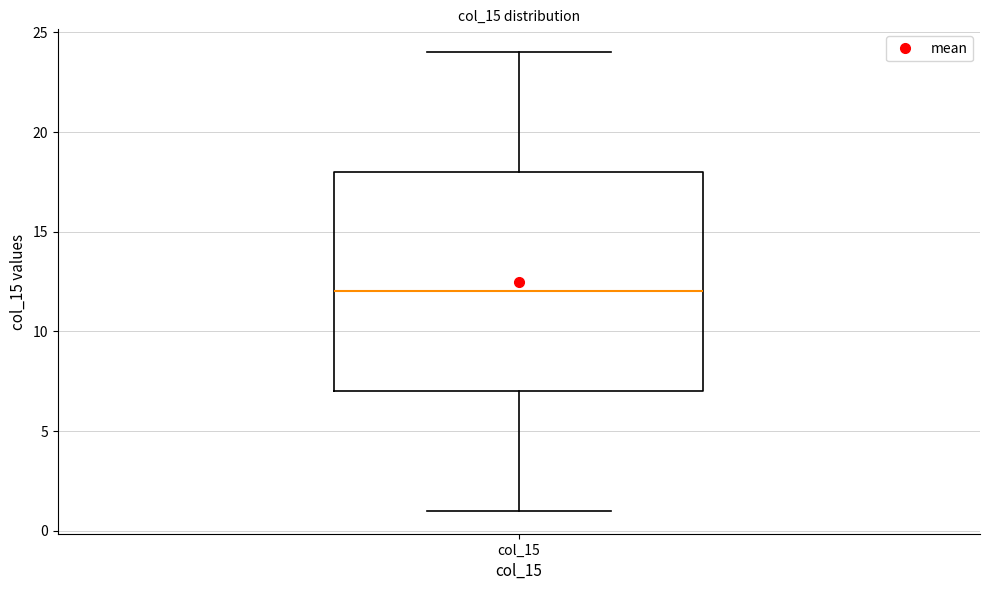

Where does the lower whisker of the box for col_15 end on the y-axis? The values are not printed on the chart, so give them approximately, as read against the axis.

1